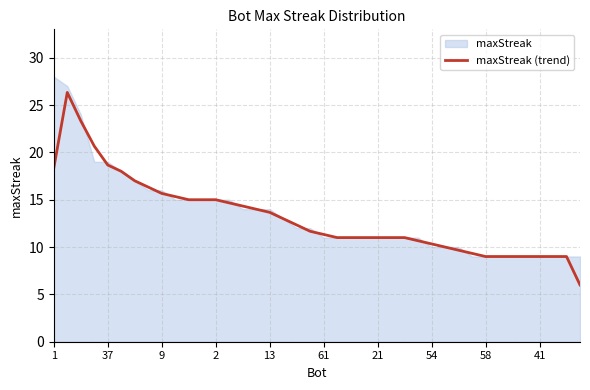

How many values are below 11?

13